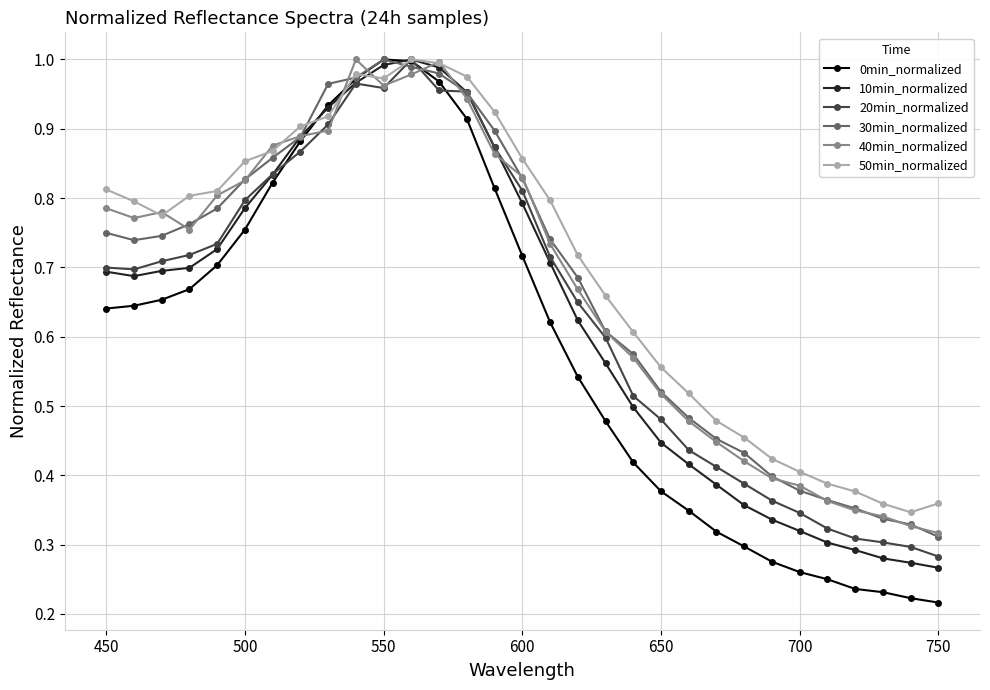

True or false: 40min_normalized has more than 0 interior local peaks.

True